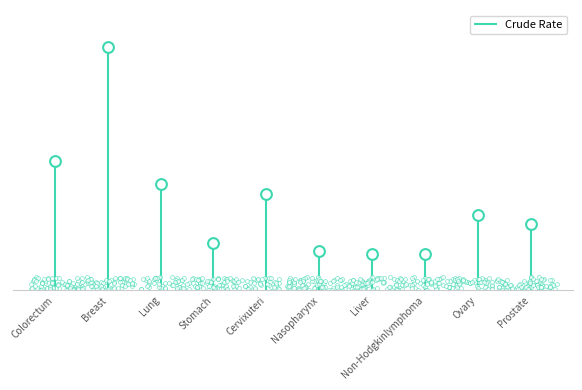

What is the change in value from Lung to Cervixuteri?

-2.6